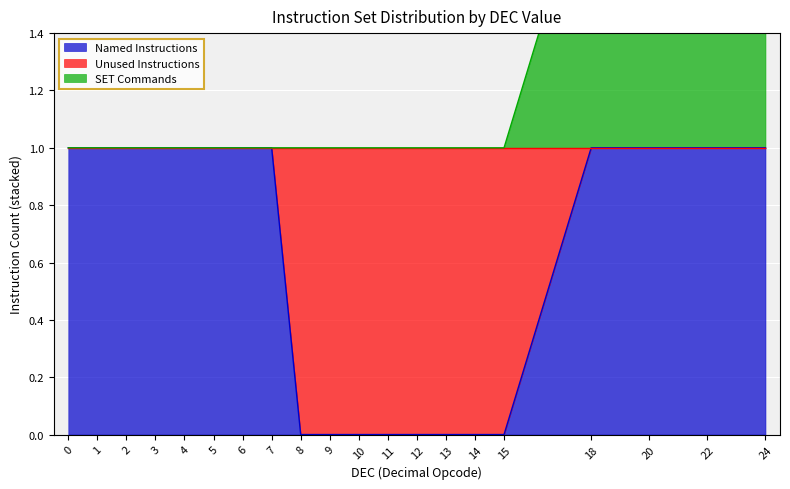

The value of Named Instructions at 6 is 1. True or false?

True